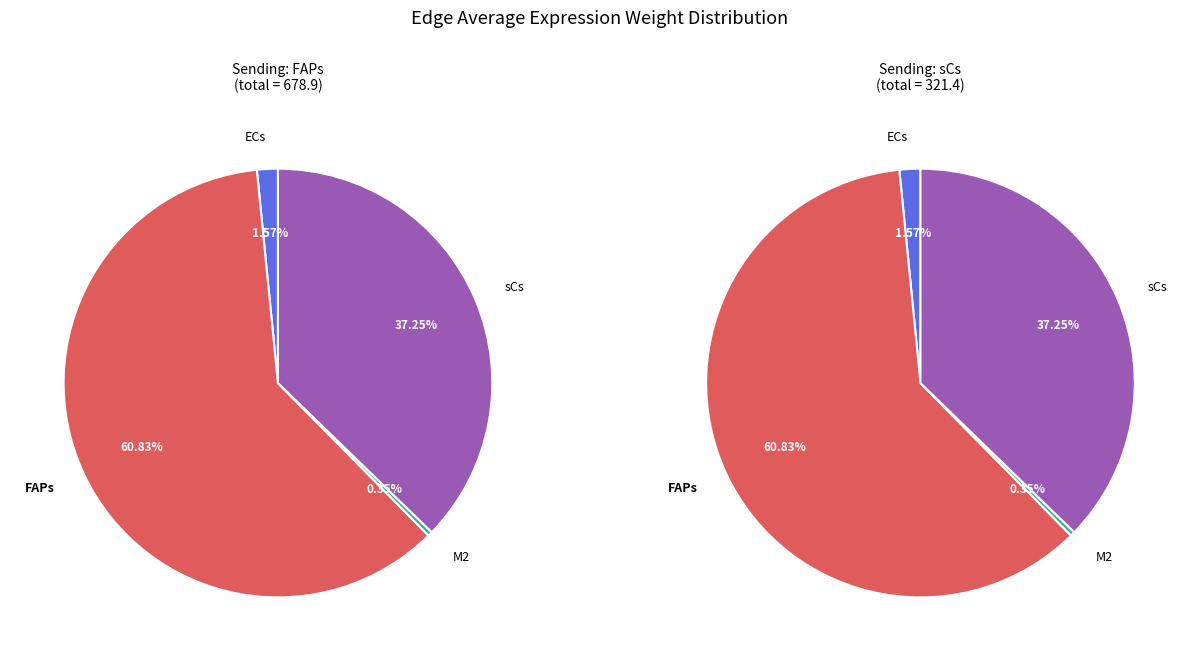

What portion of the pie excludes ECs?

98.4%